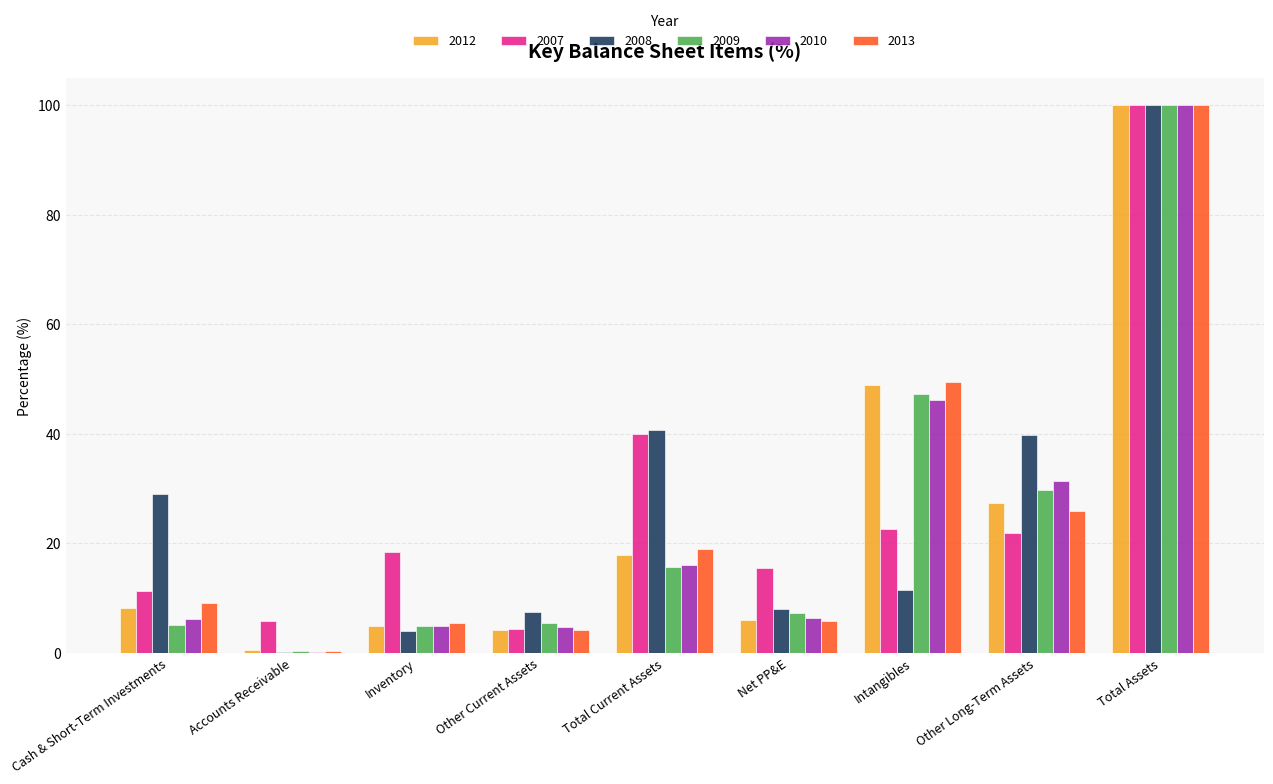

Which category has the highest value in the 2010 series?

Total Assets